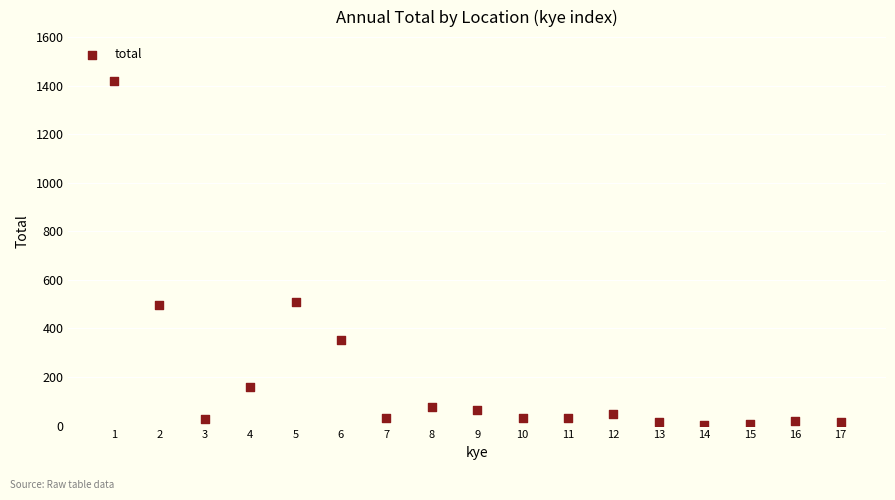

What is the range of Y values (max minus min)?

1415